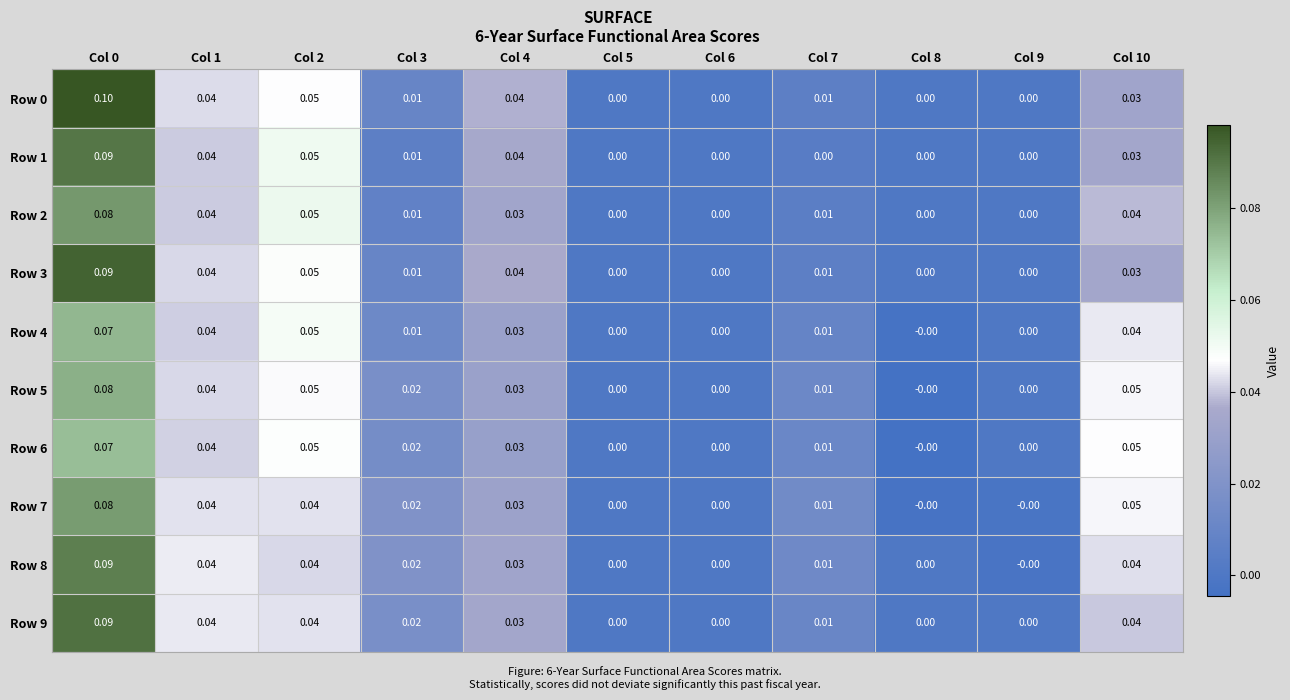

Is the value of Row 0 at Col 0 greater than the value of Row 4 at Col 0?

Yes